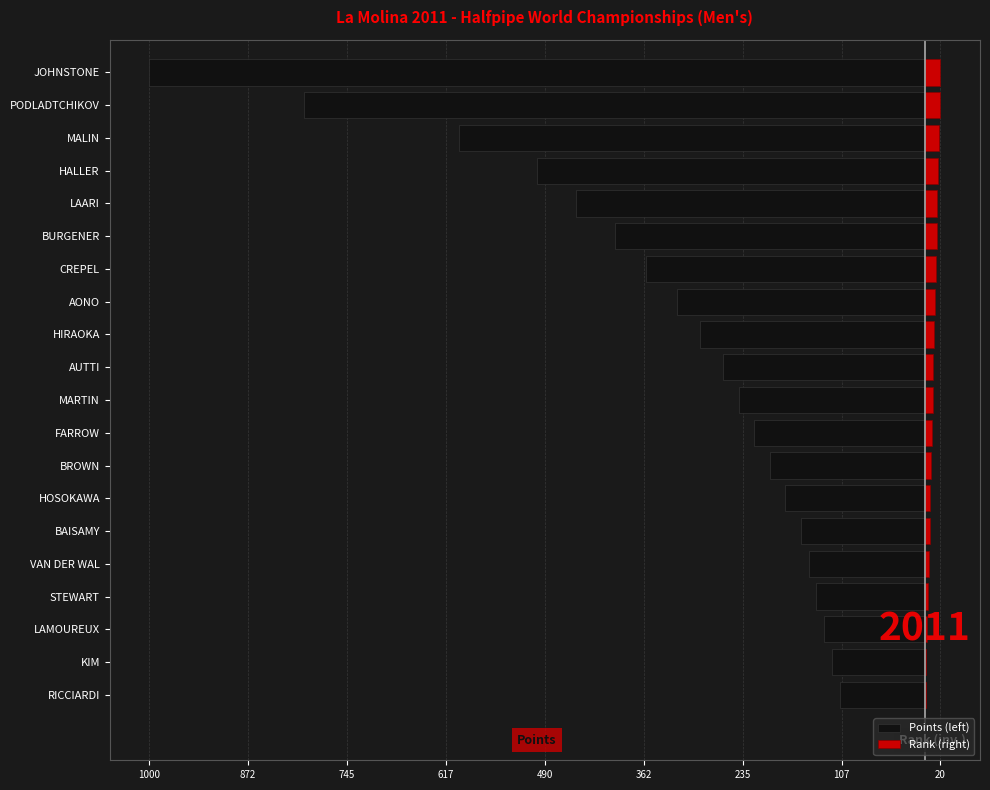

Which series has the largest range (max minus min)?

Points (left)